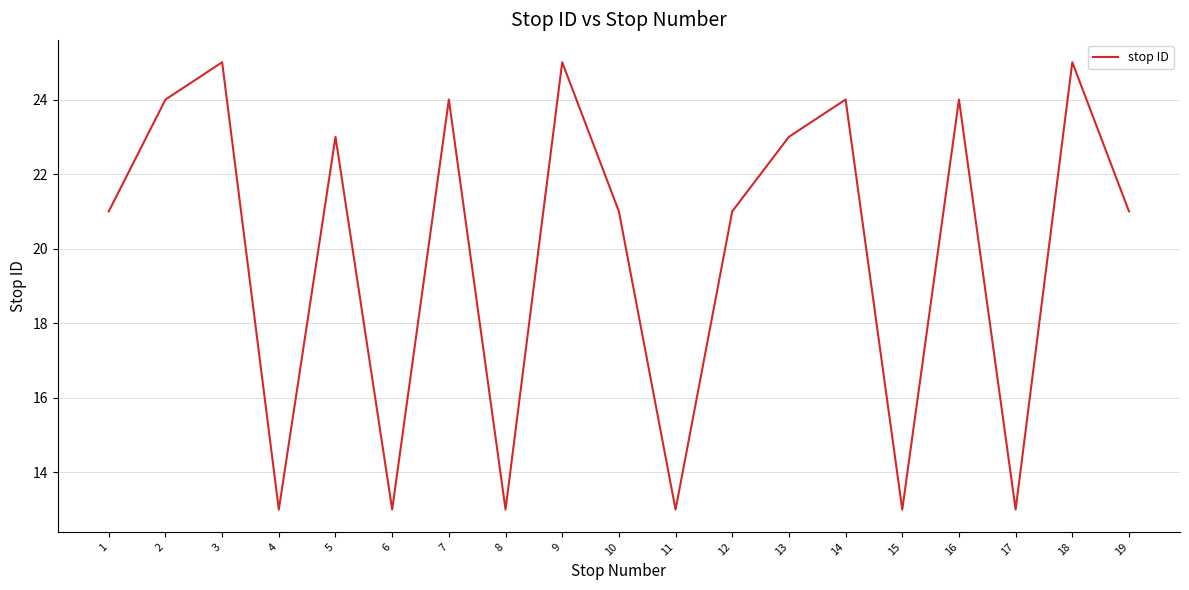

Between 18 and 1, which is larger?

18